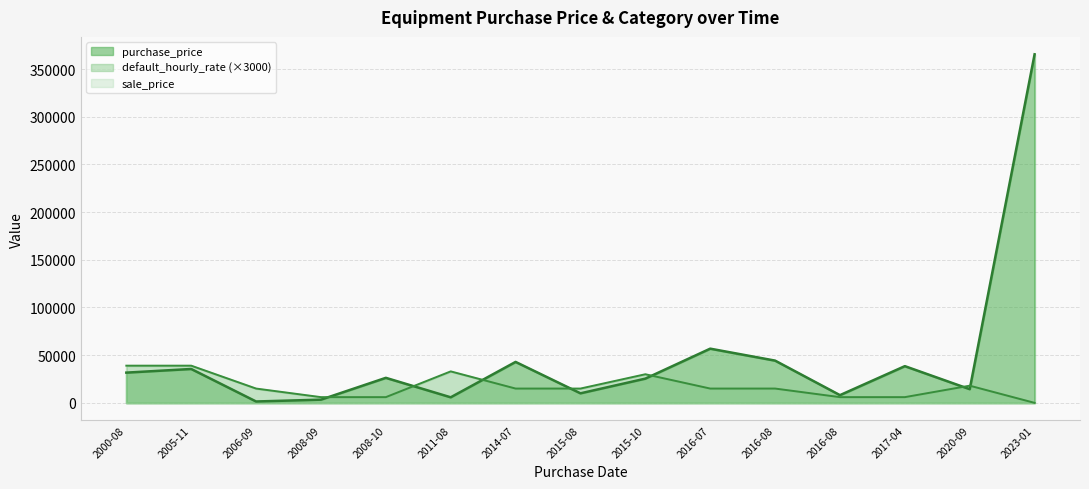

What is the spread (max minus min) of values at 2000-08-07?

31700.0